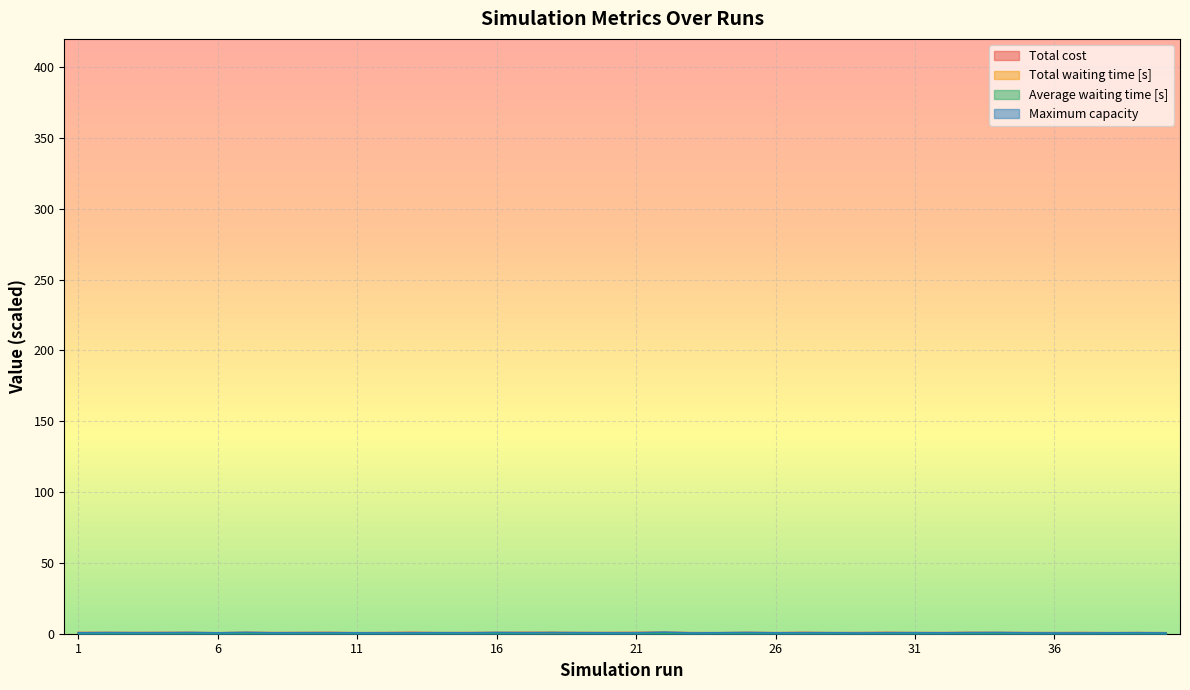

What is the value of the Maximum capacity point at the 9th from the left?

0.7